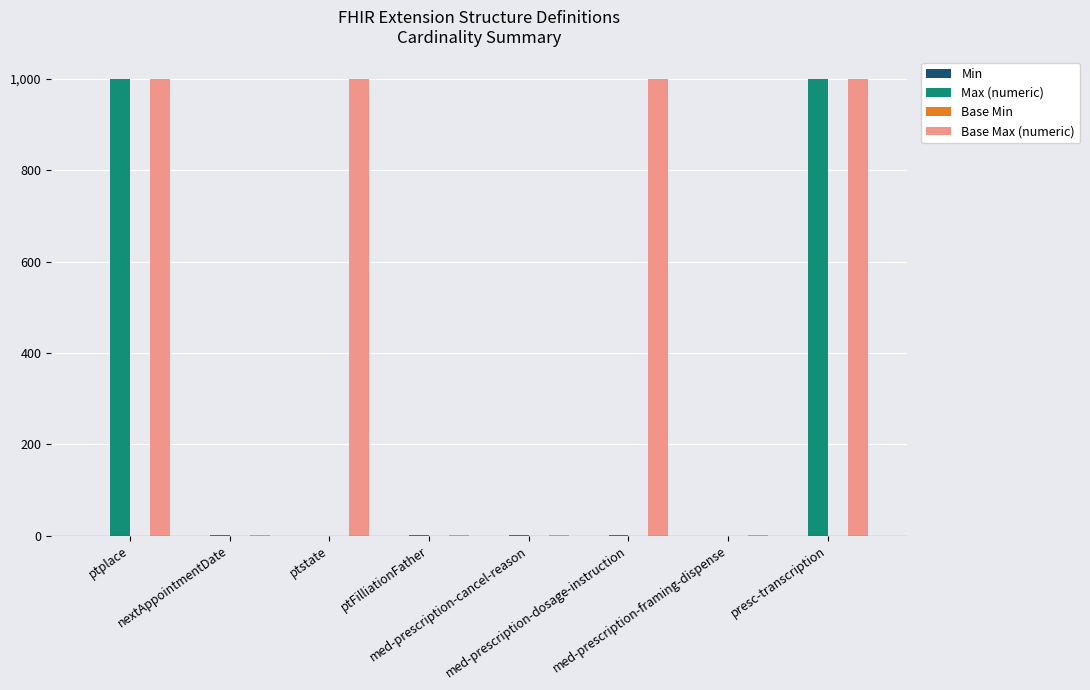

What is the maximum value shown in the chart?

999